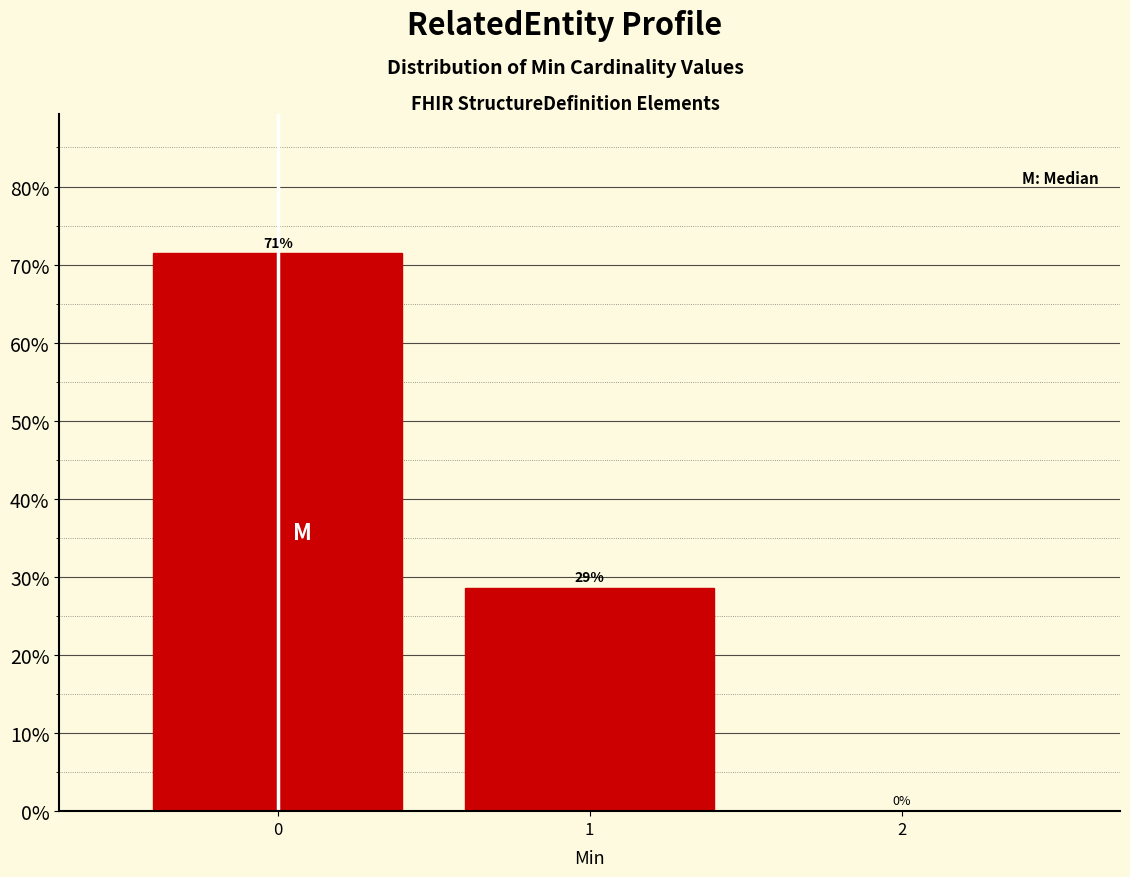

Are the bars horizontal?

No